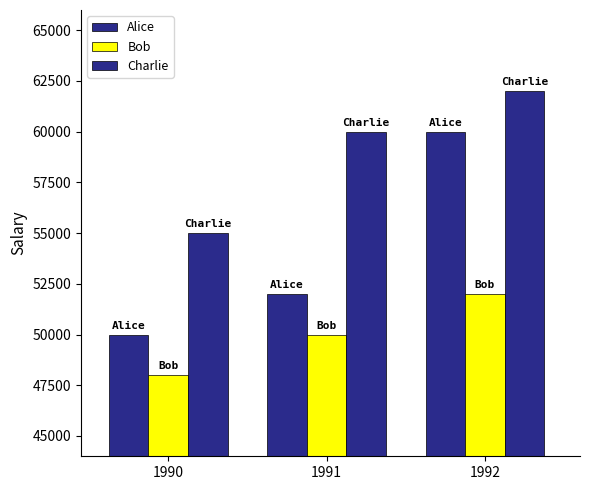

List the series in order of their peak value, highest first.

Charlie, Alice, Bob